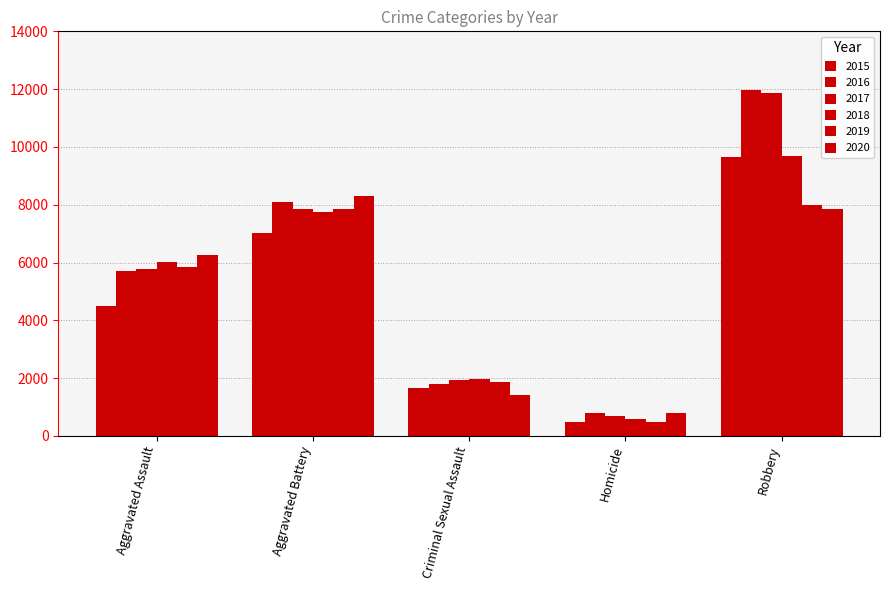

Reading left to right, list all the values displayed in this chart.

2015: 4480	7018	1653	496	9638
2016: 5712	8085	1806	786	11960
2017: 5793	7845	1925	672	11880
2018: 6001	7735	1963	589	9679
2019: 5840	7857	1856	498	7994
2020: 6263	8319	1430	785	7855